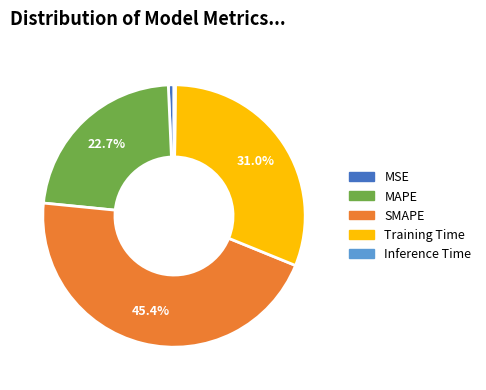

Is it true that MSE is 1% of the pie?

True